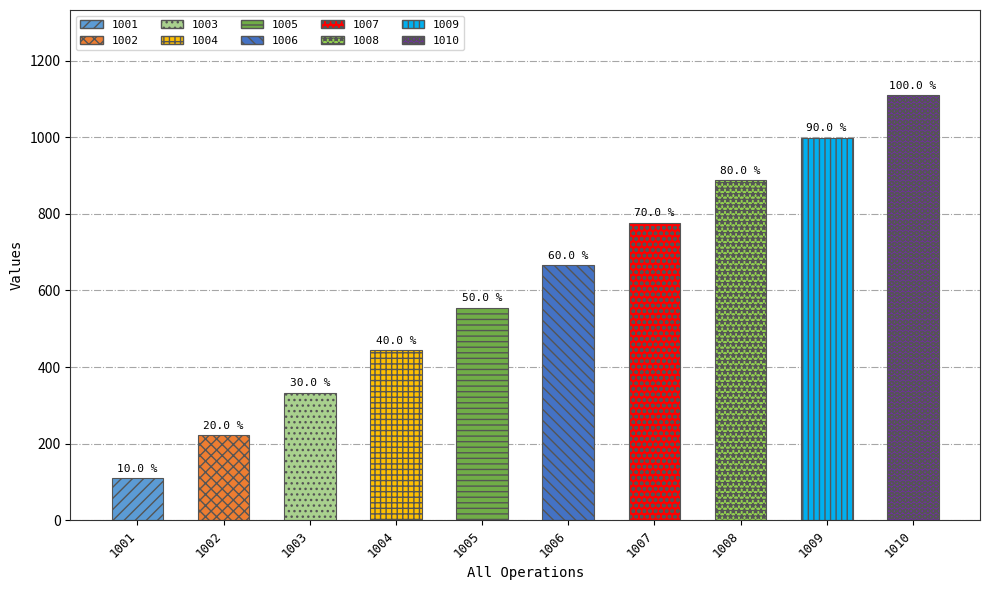

What is the change in value from 1001 to 1007?

+666